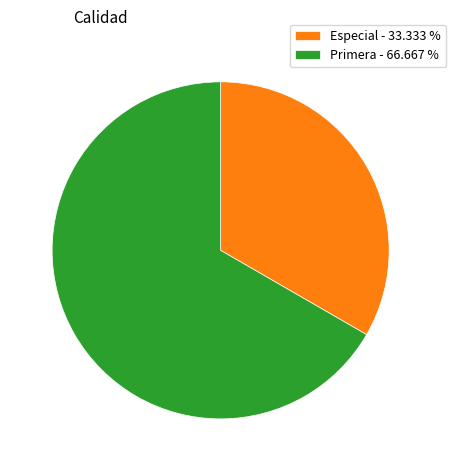

What is the ratio of the value at Primera - 66.667 % to the value at Especial - 33.333 %?

2.0